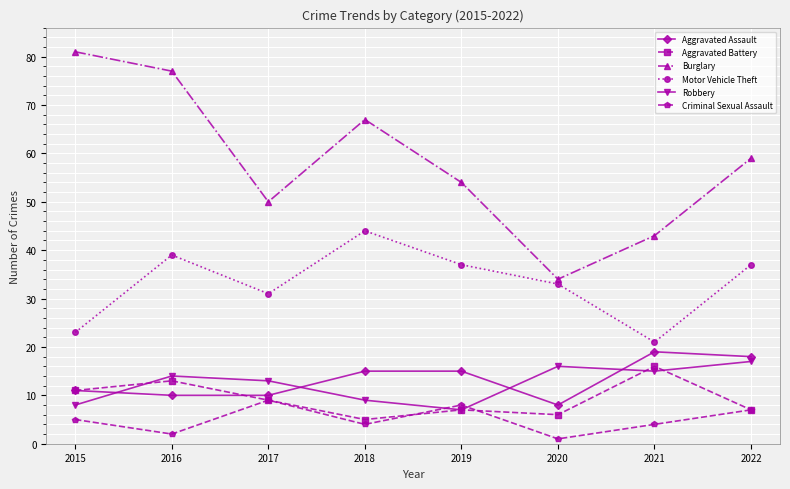

Reading right to left, transcribe all the data shown in this chart.

Aggravated Assault: 18	19	8	15	15	10	10	11
Aggravated Battery: 7	16	6	7	5	9	13	11
Burglary: 59	43	34	54	67	50	77	81
Motor Vehicle Theft: 37	21	33	37	44	31	39	23
Robbery: 17	15	16	7	9	13	14	8
Criminal Sexual Assault: 7	4	1	8	4	9	2	5